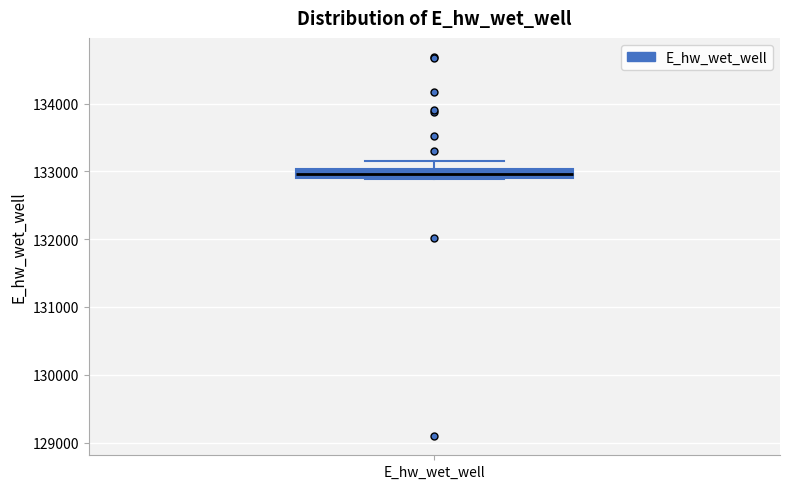

Where does the upper whisker of the box for E_hw_wet_well end on the y-axis? The values are not printed on the chart, so give them approximately, as read against the axis.

133200